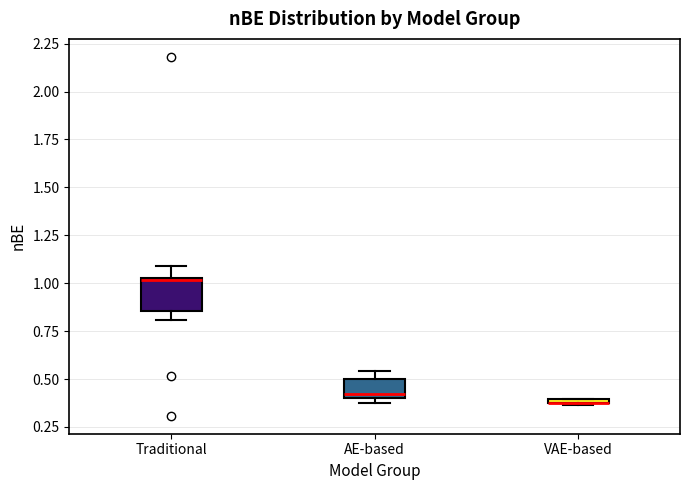

Comparing the boxes themselves (not the whiskers), which one is the tallest?

Traditional